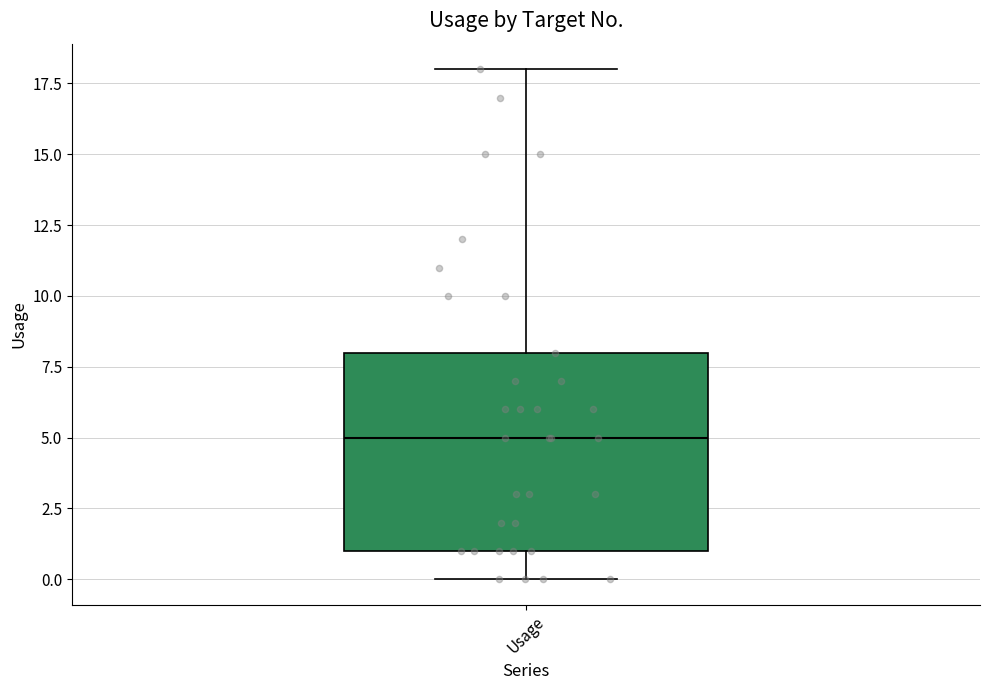

Transcribe this box plot: give where the median line is, the range the box spans, and where the two whiskers end, as read against the y-axis. The values are not printed on the chart, so give them approximately, as read against the axis.

median 5, box 1 to 8, whiskers 0 to 18